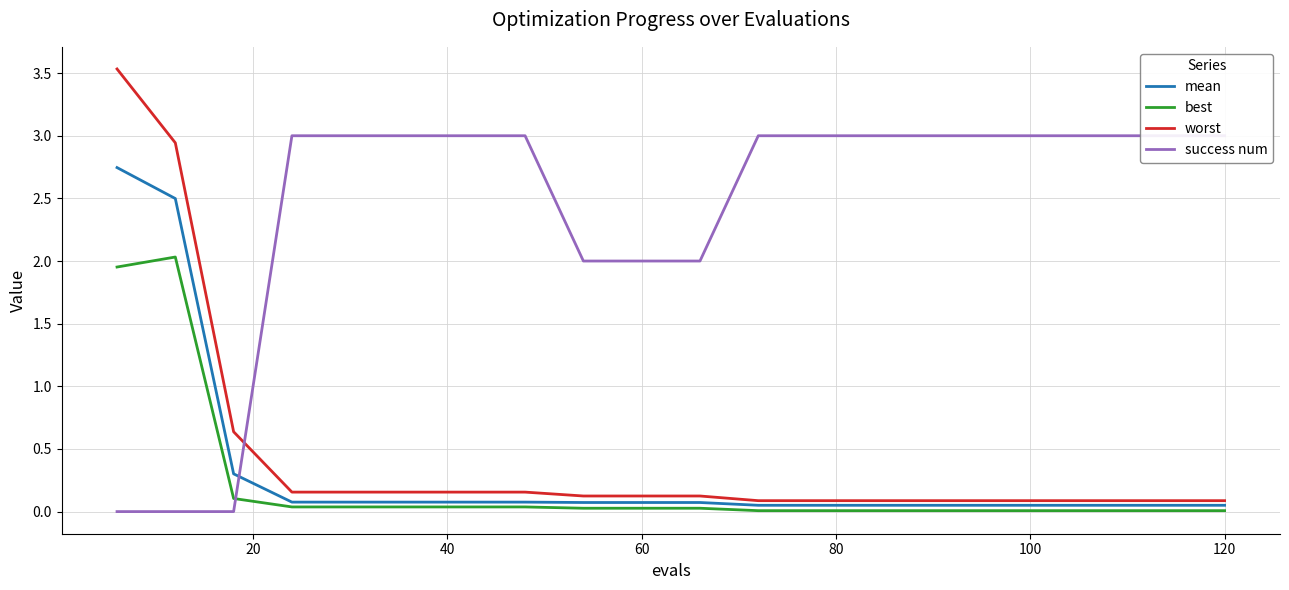

What is the maximum value for worst?

3.5